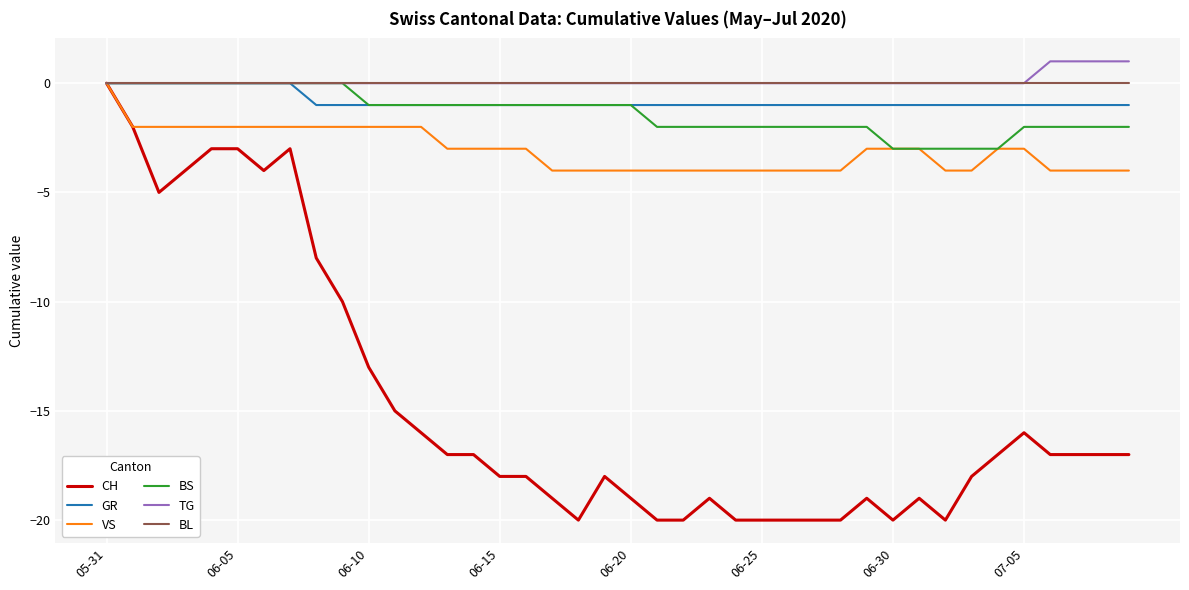

What is the sum of all GR values?

-32